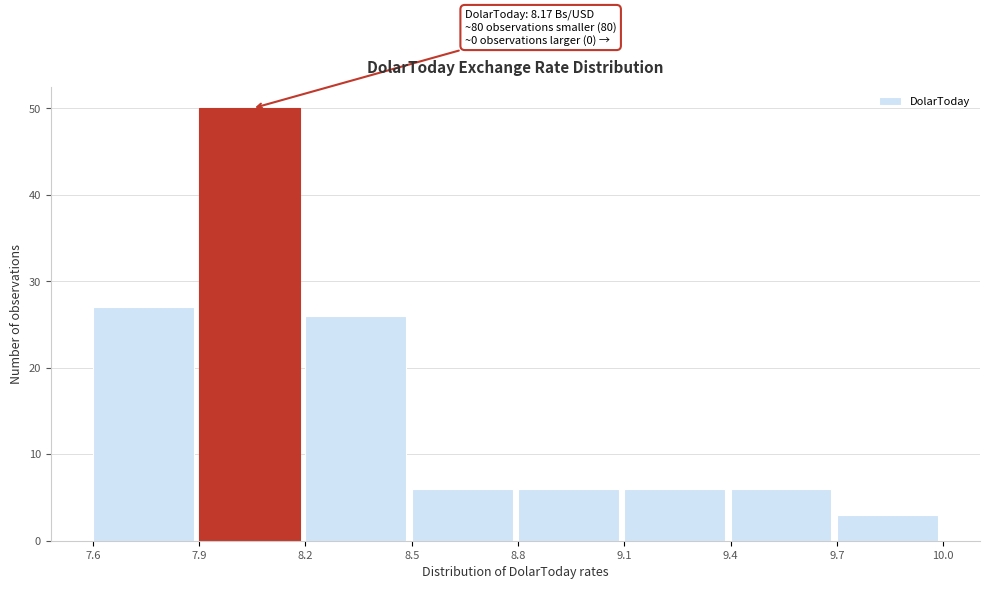

Over which range of the x-axis is the bar tallest?

7.9 to 8.2